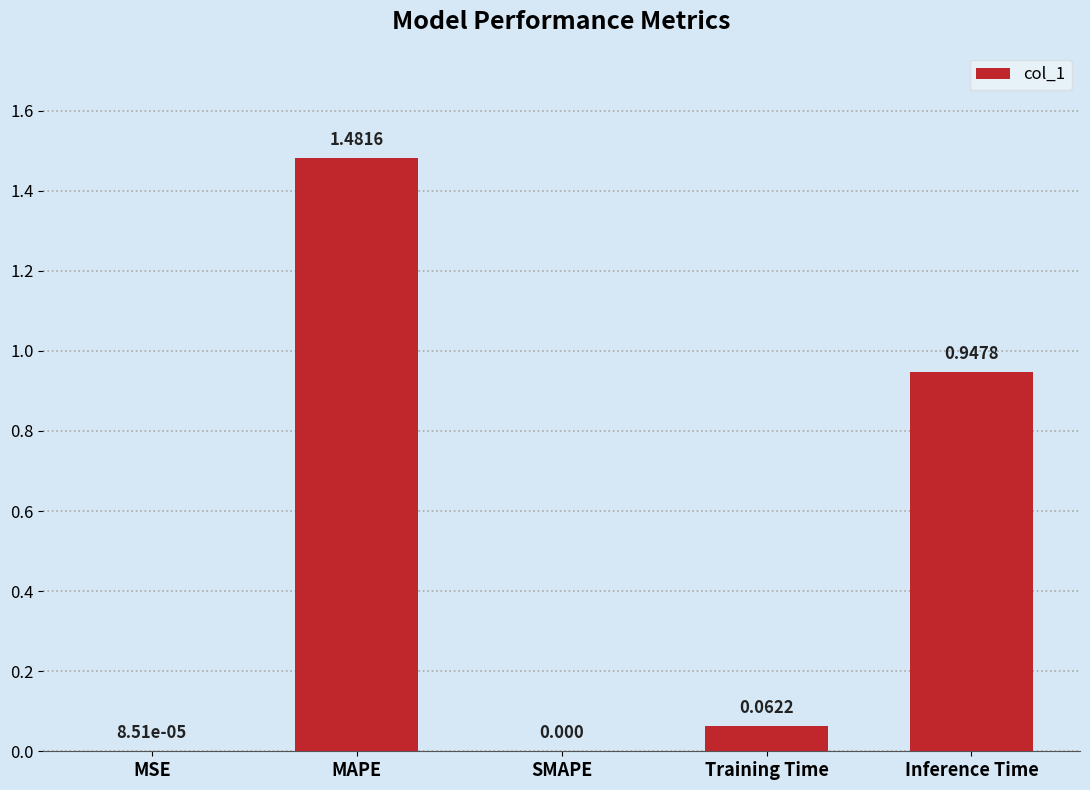

Which label corresponds to the largest value in the chart?

MAPE